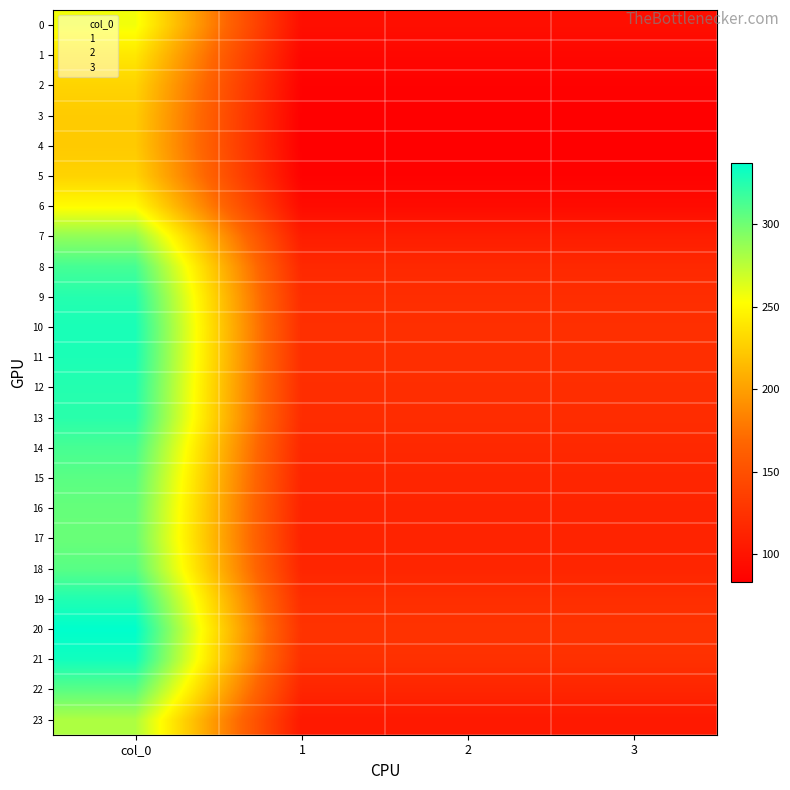

Which series has the widest spread of values?

20